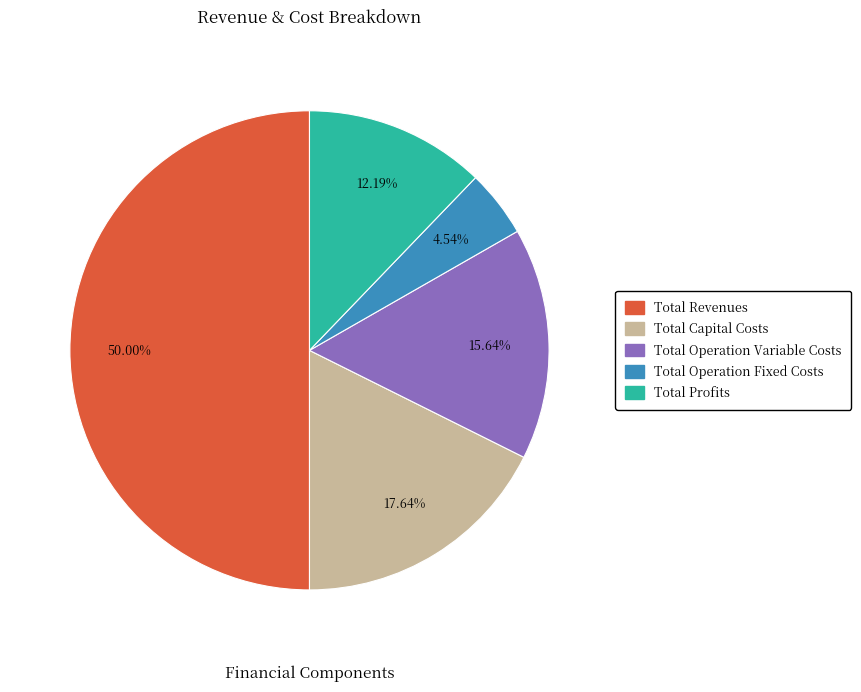

Which category has the biggest portion of the pie?

Total Revenues